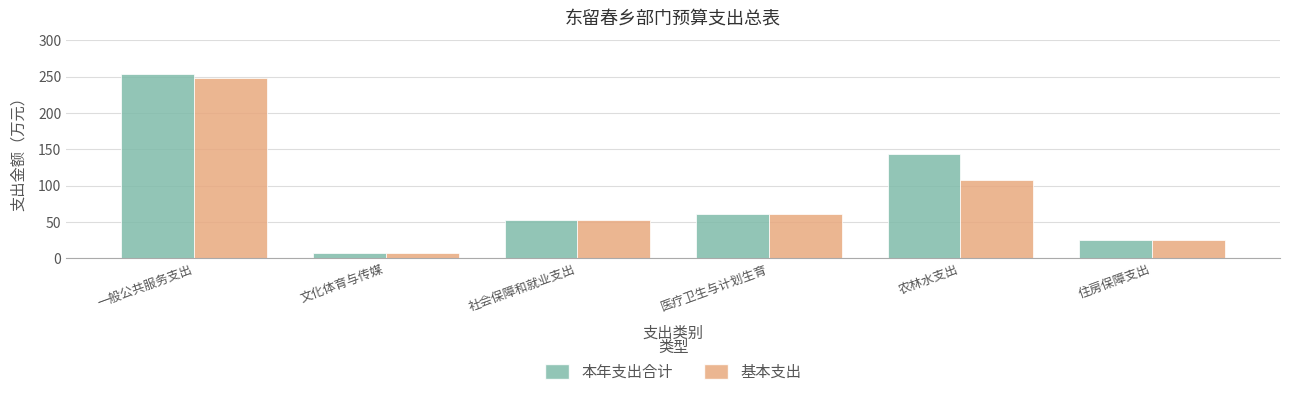

Which series has the largest range (max minus min)?

本年支出合计